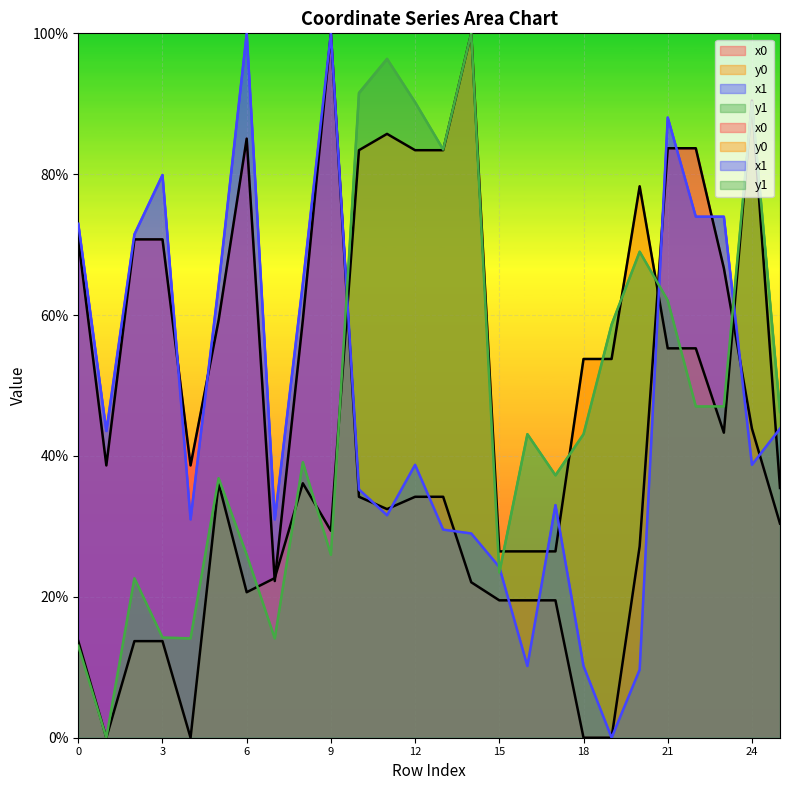

Is it true that x1 equals 31.6 at 11?

True